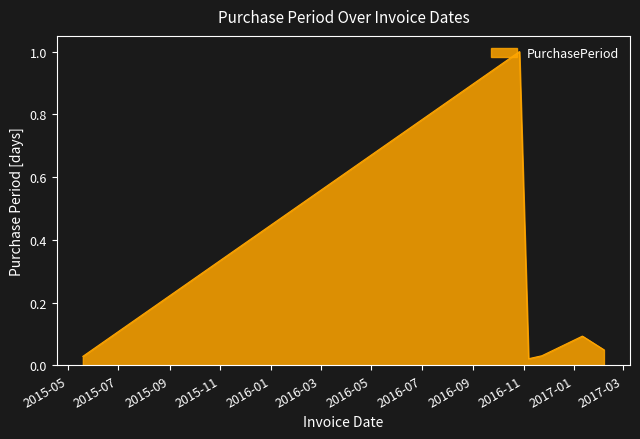

What is the maximum value shown in the chart?

1.0